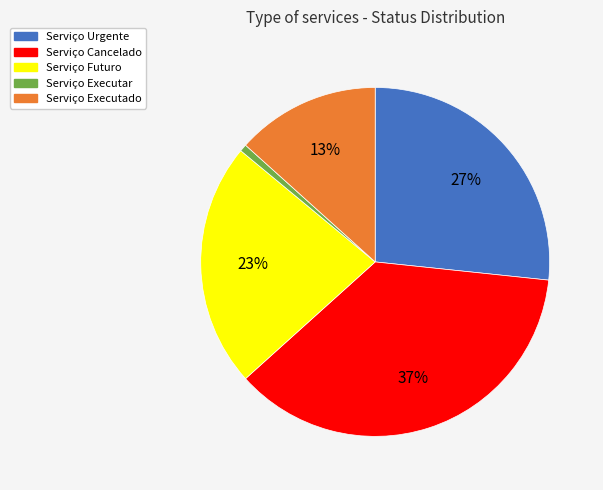

To the nearest percent, what percentage of the pie is Serviço Futuro?

23%